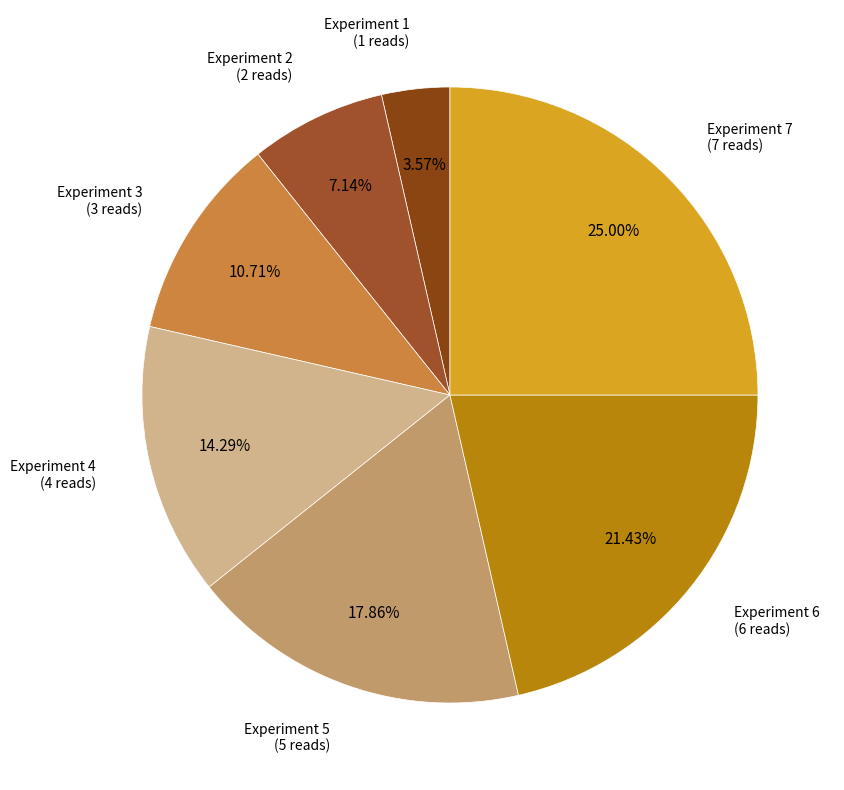

Do Experiment 2 and Experiment 1 together represent more than half of the pie?

No